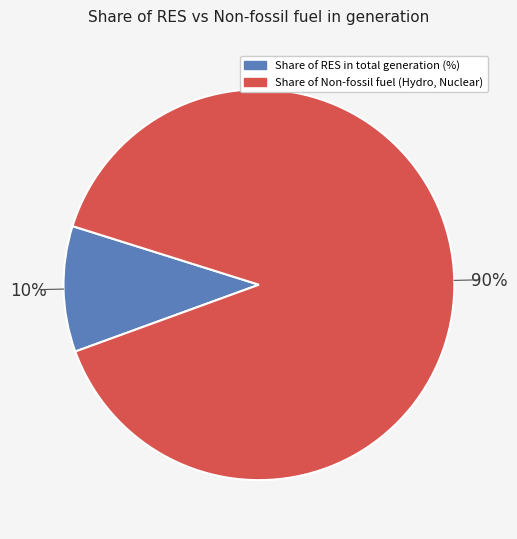

The Share of RES in total generation (%) slice represents 10% of the pie. True or false?

True